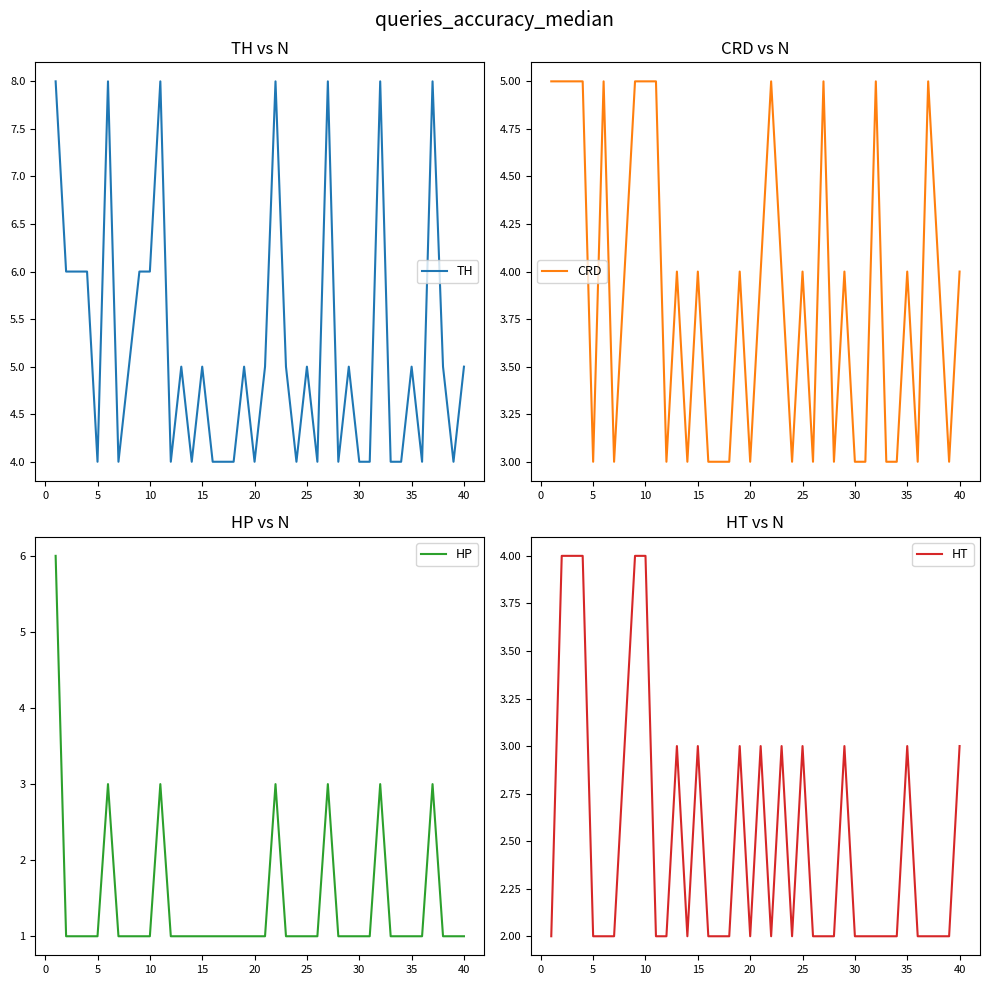

What is the maximum value for TH?

8